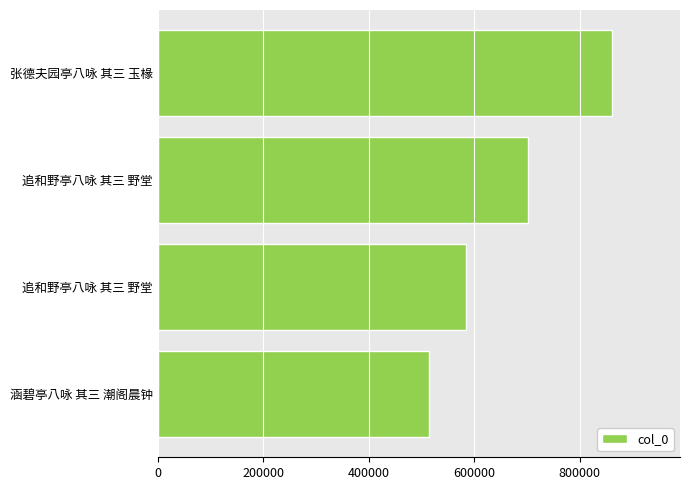

How many categories are shown in the chart?

4